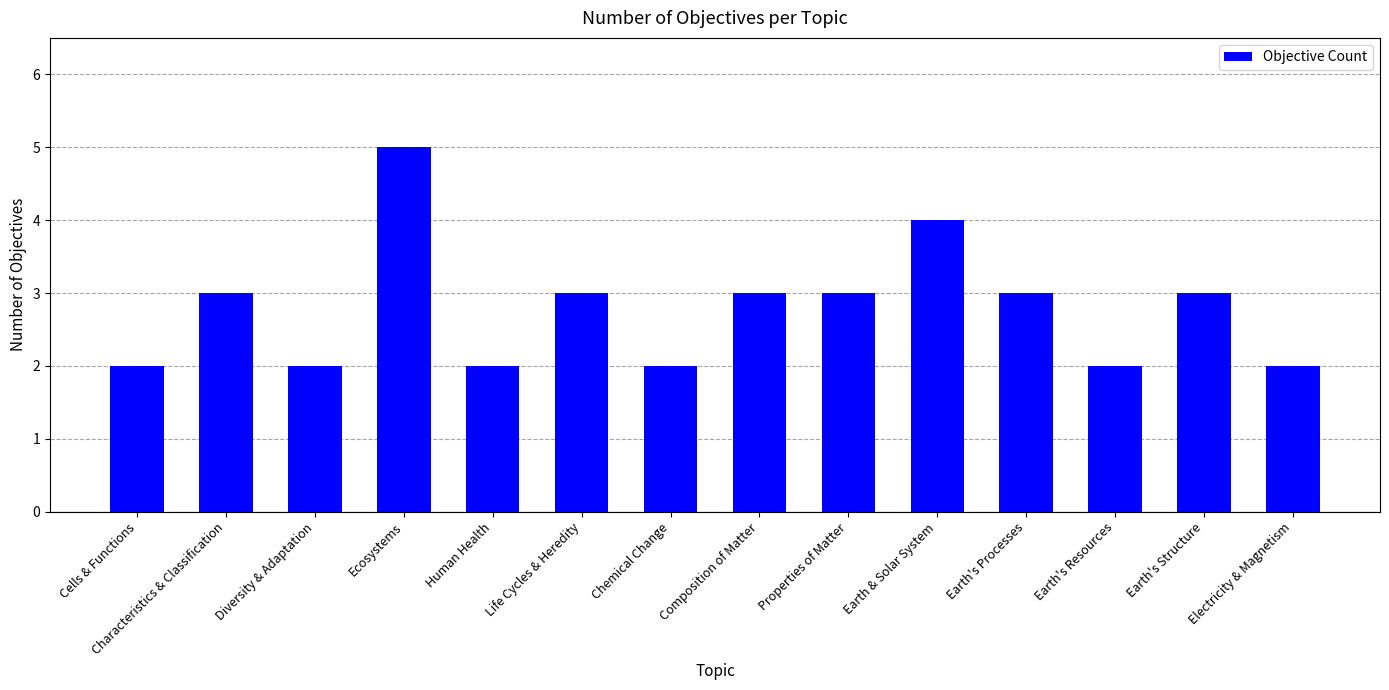

How many bars are there in total?

14